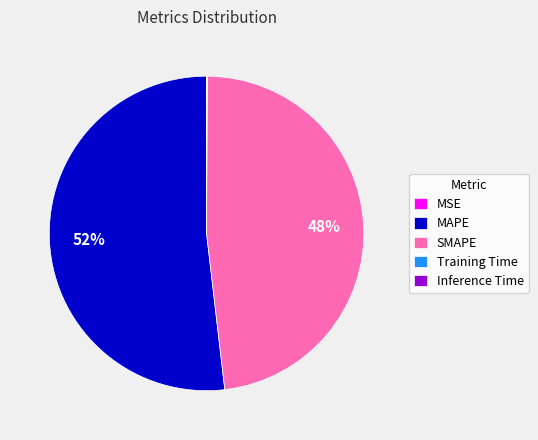

True or false: MAPE accounts for 52% of the total.

True